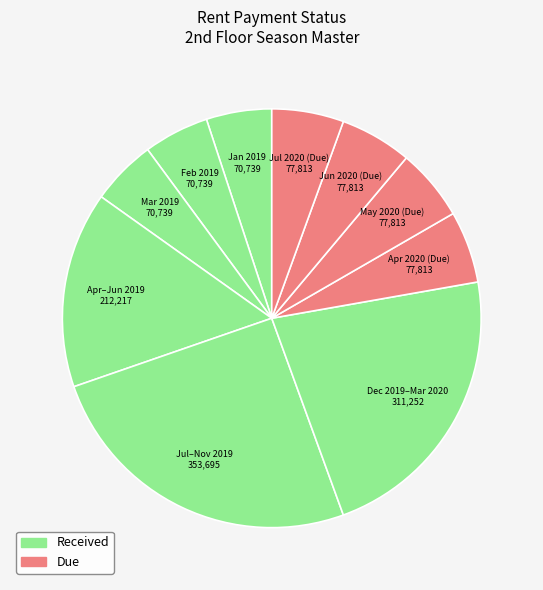

Is it true that Apr–Jun 2019 is 15% of the pie?

True